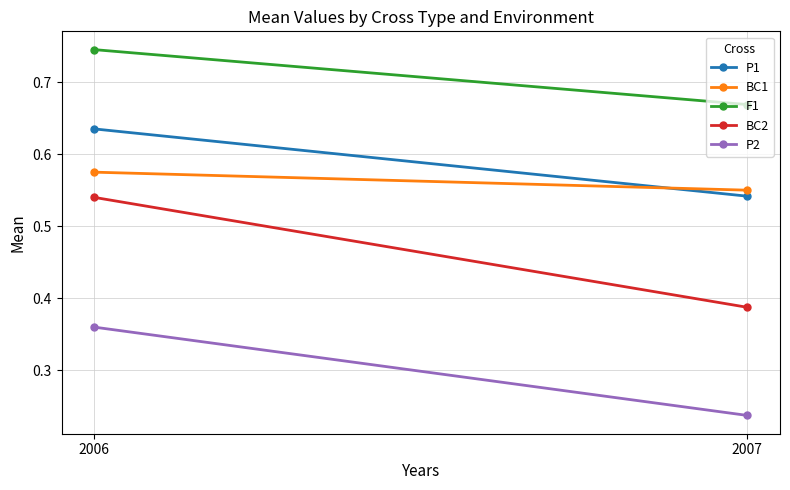

How many data points does each series have?

2